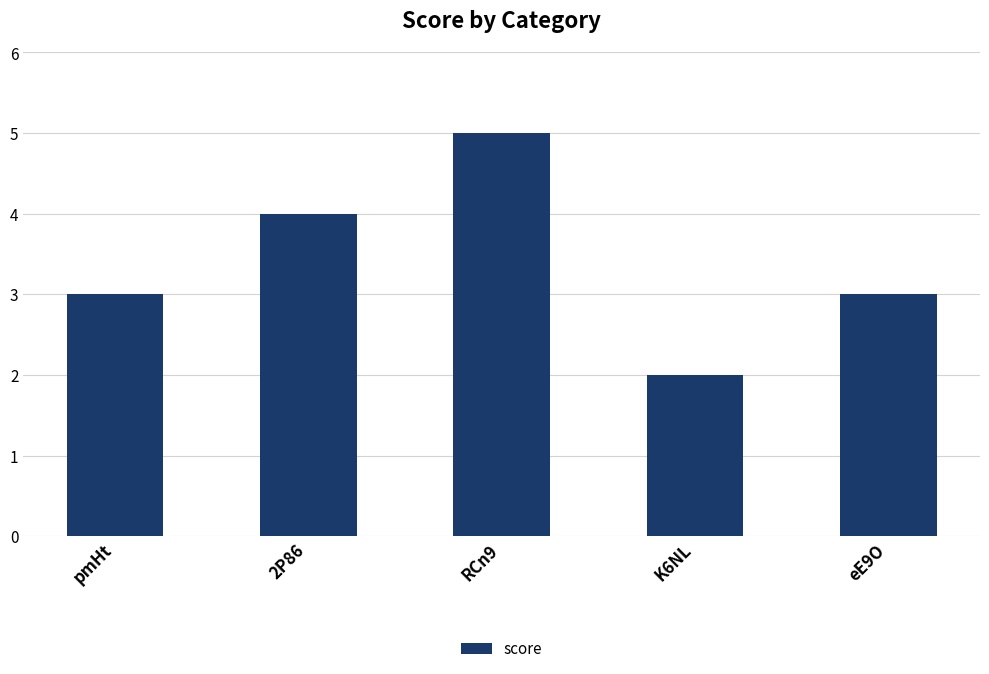

Approximately how many times larger is the value at K6NL compared to RCn9?

0.4